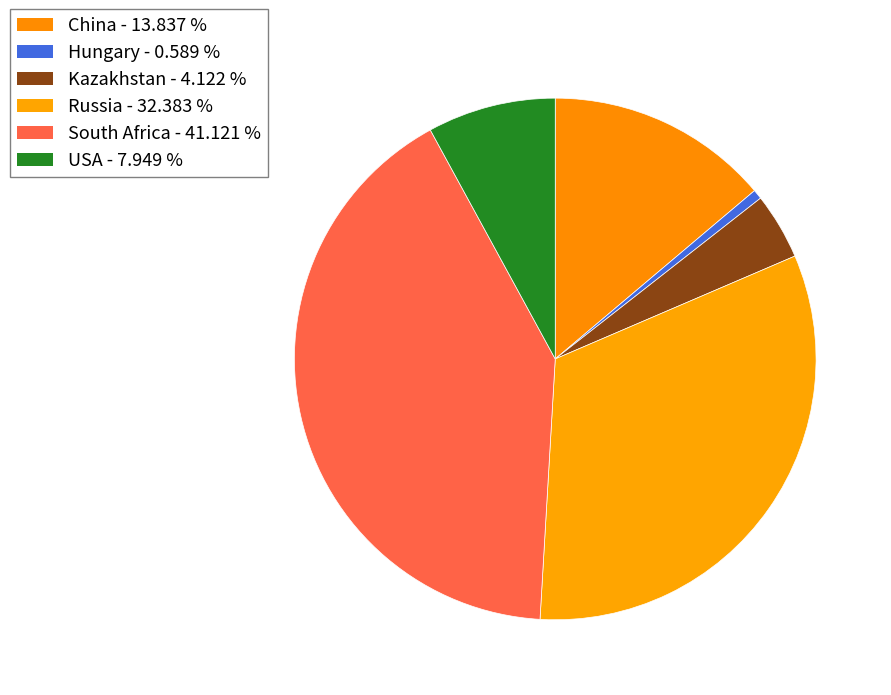

To the nearest percent, what is the difference between the largest and smallest slice percentages?

41%